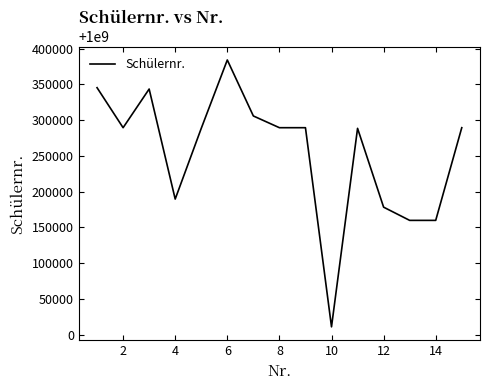

What is the greatest value displayed?

1000383975